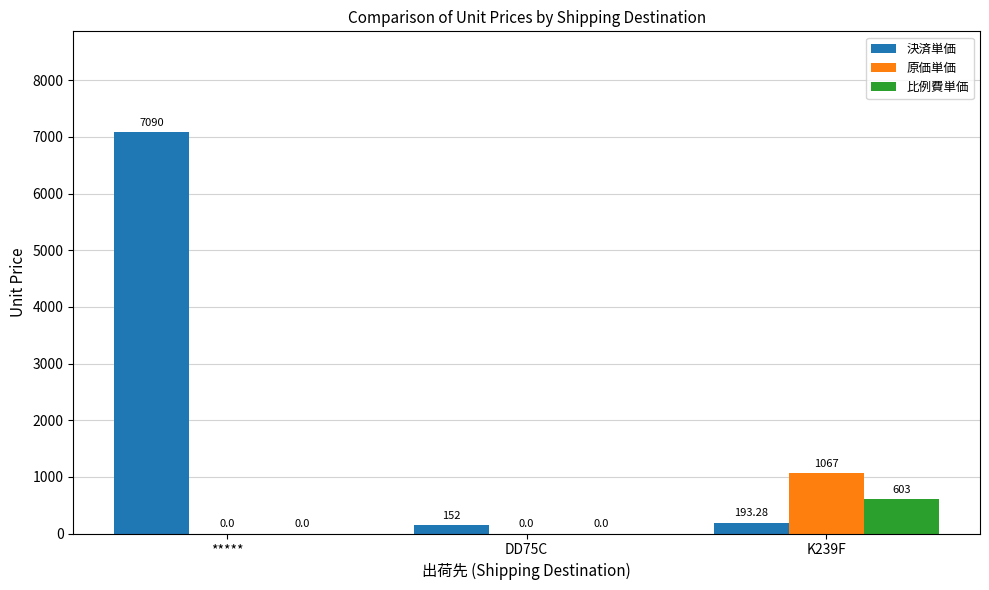

The 決済単価 series shows 7090.0 at *****. True or false?

True